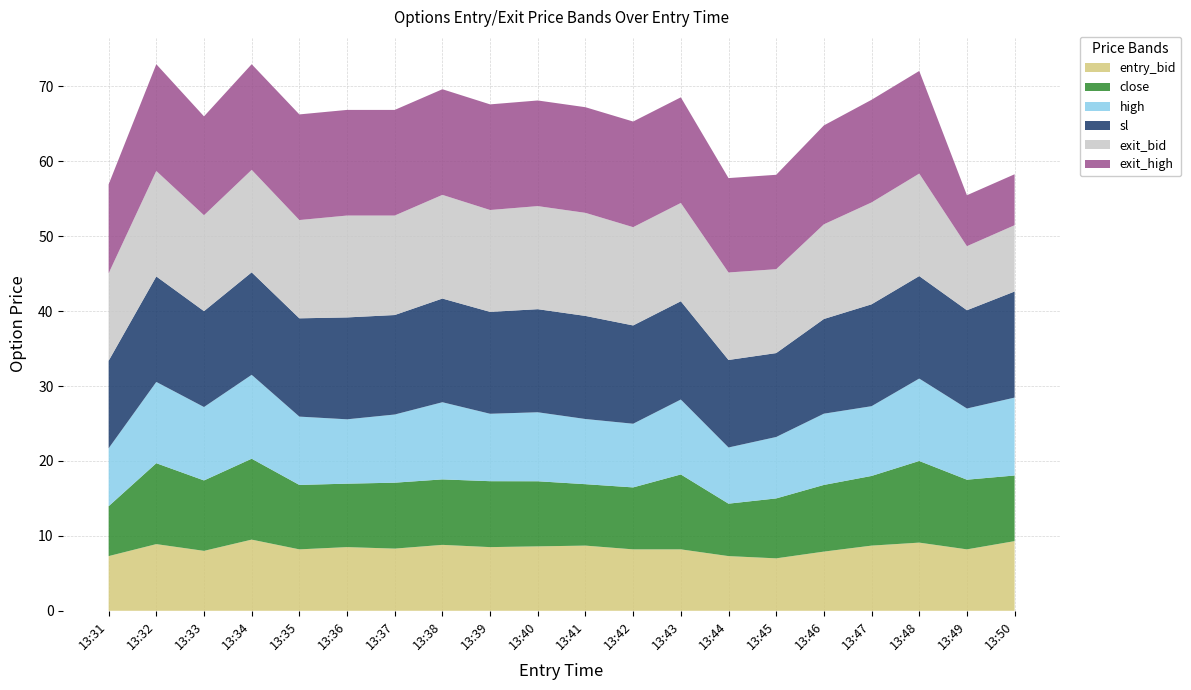

Reading left to right, transcribe all the data shown in this chart.

entry_bid: 7.3	8.9	8.0	9.5	8.2	8.5	8.3	8.8	8.5	8.6	8.7	8.2	8.2	7.3	7.0	7.9	8.7	9.1	8.2	9.3
close: 6.7	10.8	9.4	10.8	8.6	8.5	8.8	8.7	8.8	8.7	8.2	8.3	10.0	7.0	8.0	8.9	9.3	10.9	9.3	8.8
high: 7.7	10.8	9.8	11.2	9.1	8.6	9.1	10.3	9.0	9.2	8.7	8.5	10.0	7.5	8.2	9.5	9.3	11.0	9.5	10.4
sl: 11.7	14.1	12.8	13.7	13.1	13.6	13.3	13.8	13.6	13.8	13.8	13.1	13.1	11.7	11.2	12.6	13.6	13.7	13.1	14.2
exit_bid: 11.7	14.1	12.8	13.7	13.1	13.6	13.3	13.8	13.6	13.8	13.8	13.1	13.1	11.7	11.2	12.6	13.6	13.7	8.6	8.8
exit_high: 11.9	14.2	13.2	14.1	14.1	14.1	14.1	14.1	14.1	14.1	14.1	14.1	14.1	12.6	12.6	13.2	13.7	13.7	6.8	6.8